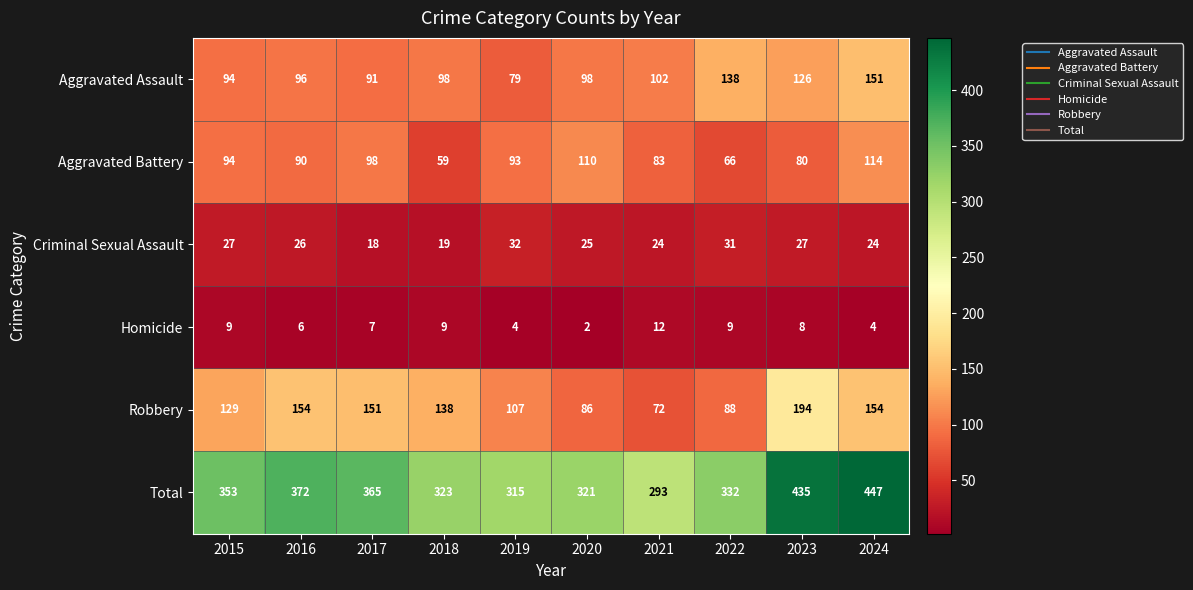

How many categories are shown in the chart?

10